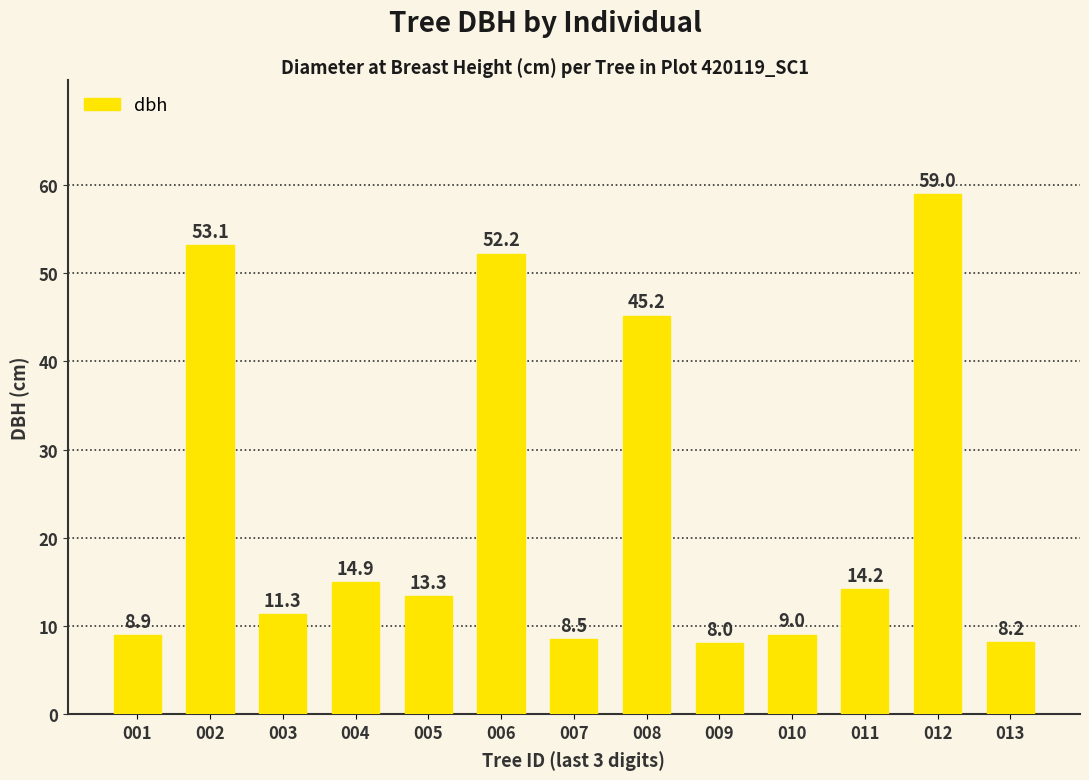

What is the sum of the values at 006 and 007?

60.7